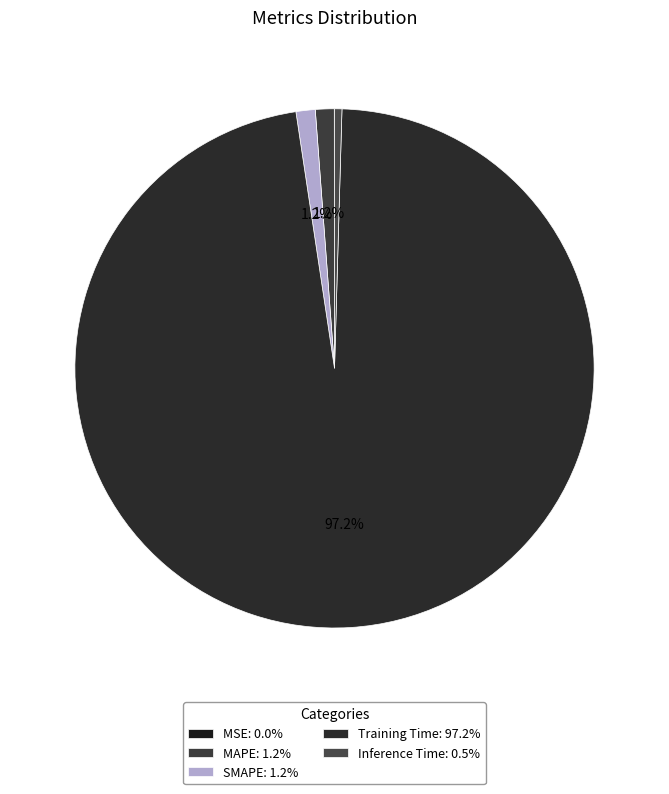

To the nearest percent, what is the average slice percentage?

20%